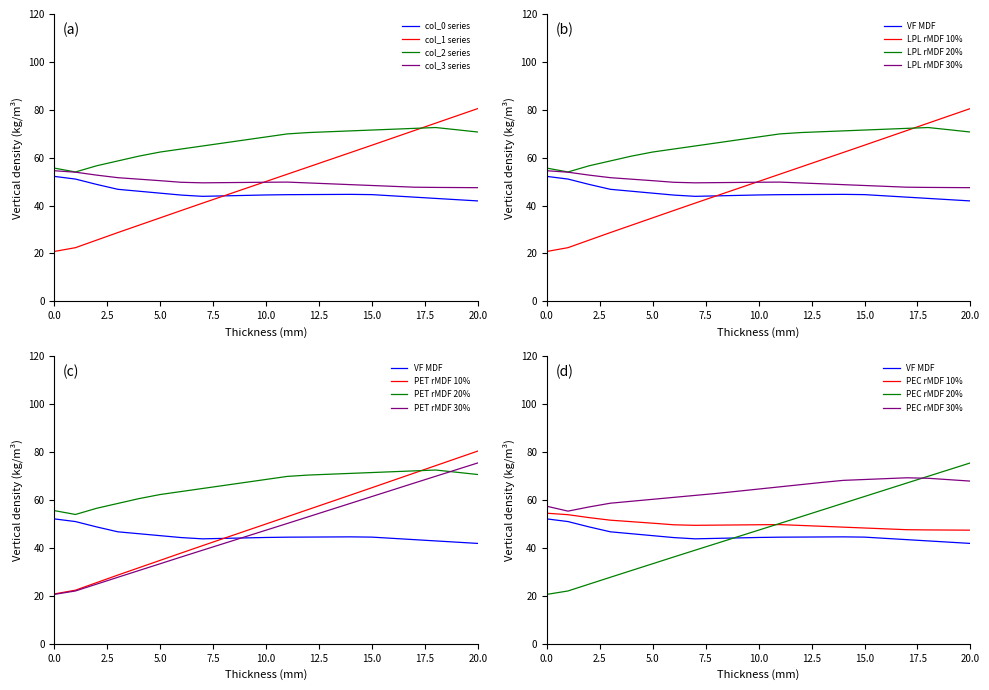

True or false: col_0 series and col_2 series cross at least once.

False